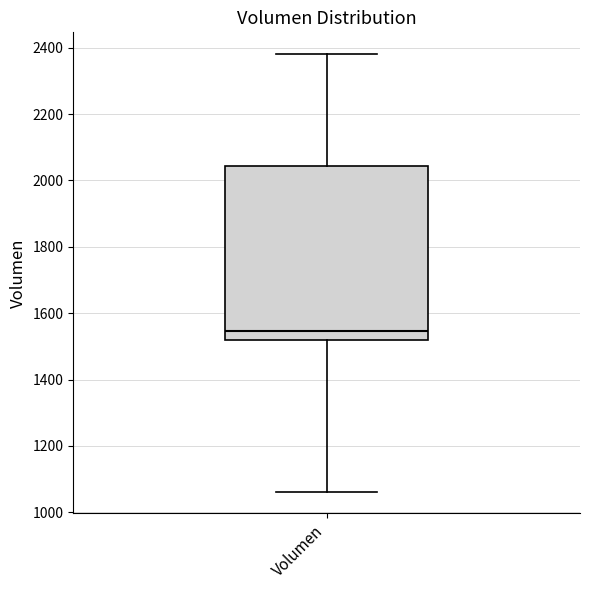

Where does the median line of the box for Volumen sit on the y-axis? The values are not printed on the chart, so give them approximately, as read against the axis.

1540